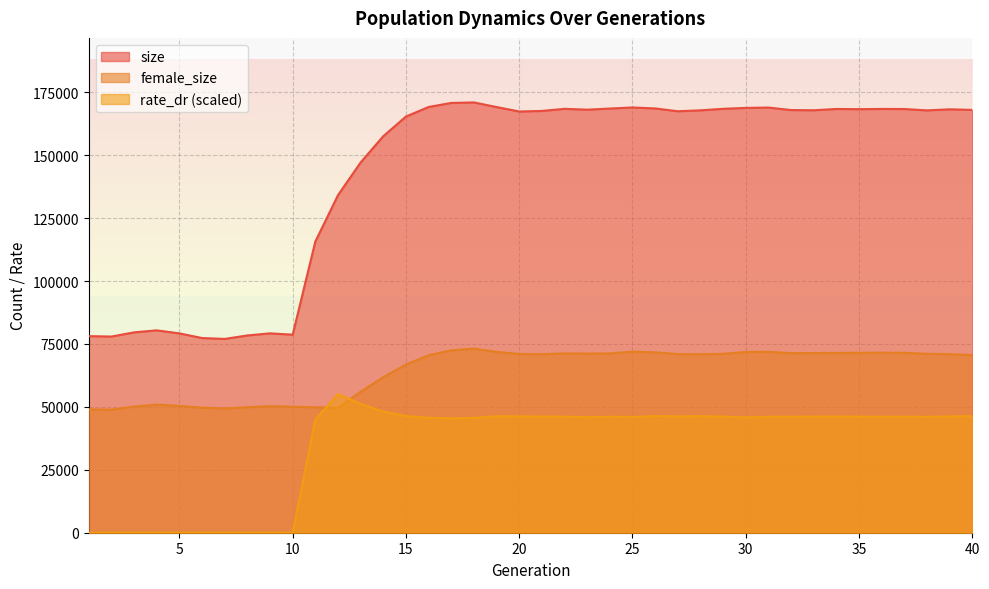

How many lines are shown in the chart?

3